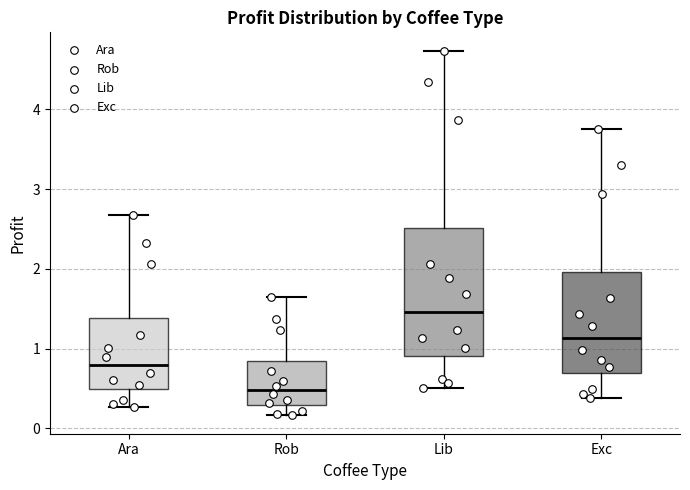

Reading left to right, read every box against the y-axis: the position of its median line, the range the box covers, and the ends of its whiskers. The values are not printed on the chart, so give them approximately, as read against the axis.

Ara: median 0.8, box 0.5 to 1.4, whiskers 0.3 to 2.7
Rob: median 0.5, box 0.3 to 0.8, whiskers 0.2 to 1.6
Lib: median 1.5, box 0.9 to 2.5, whiskers 0.5 to 4.7
Exc: median 1.1, box 0.7 to 2.0, whiskers 0.4 to 3.8